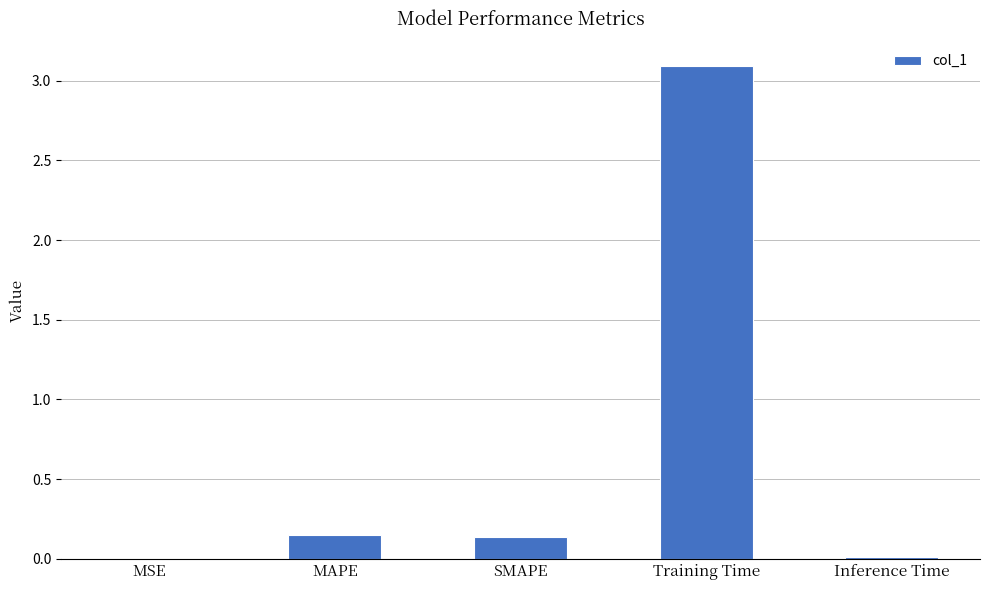

Which label corresponds to the largest value in the chart?

Training Time